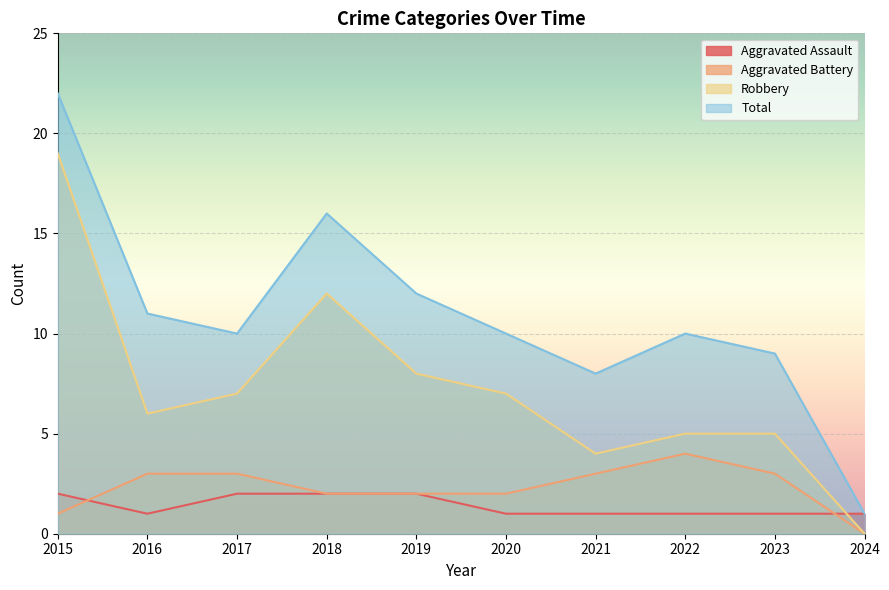

Which category has the lowest value across all series?

2024